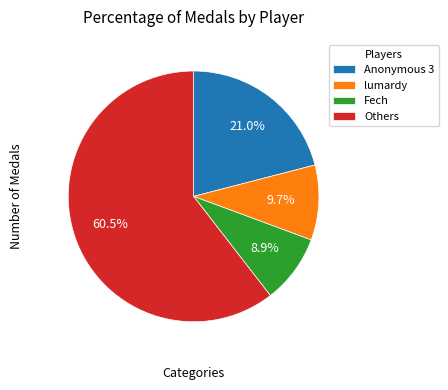

Count the number of slices in the pie.

4